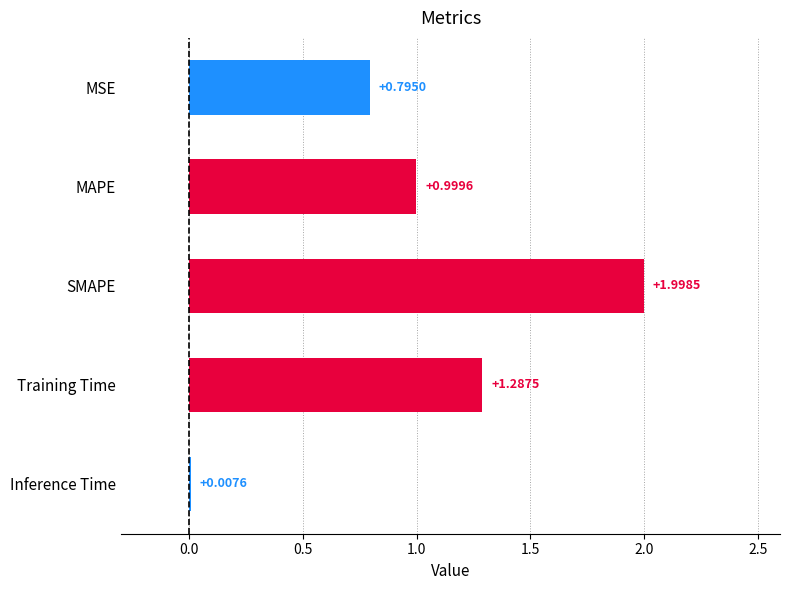

What is the average value?

1.0